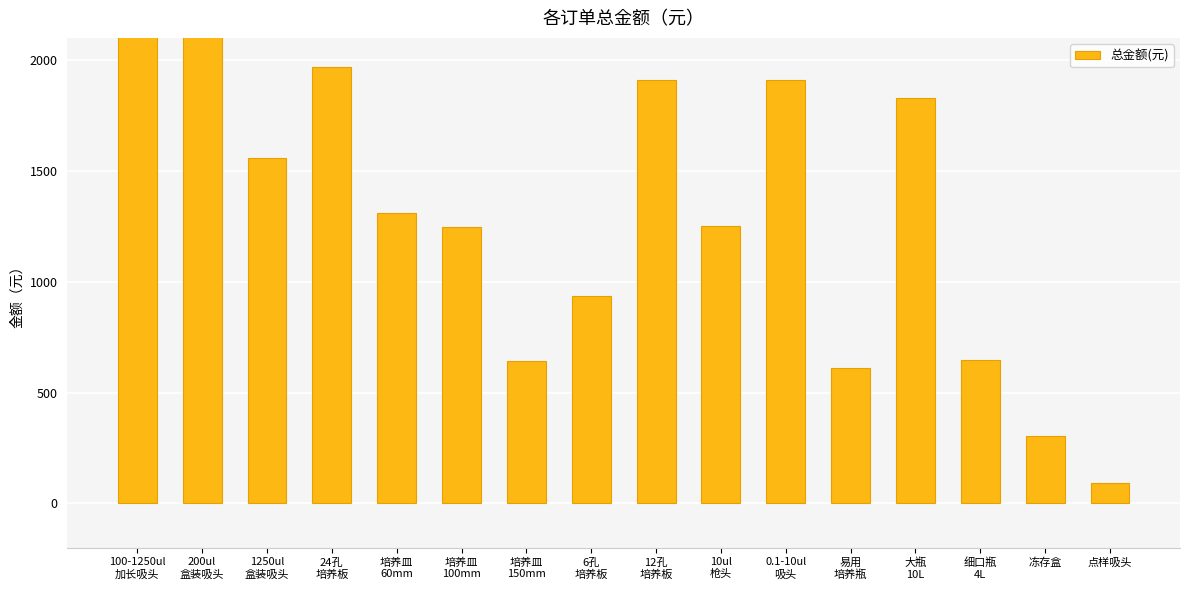

What is the average value?

1665